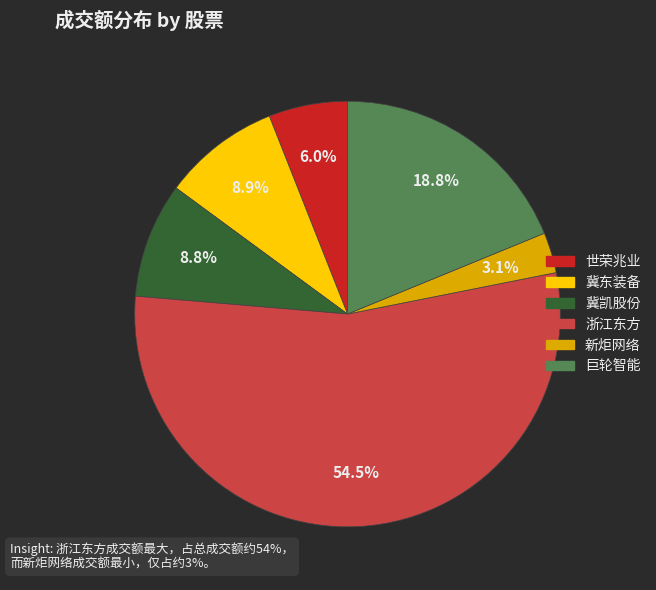

How many slices are in this pie chart?

6